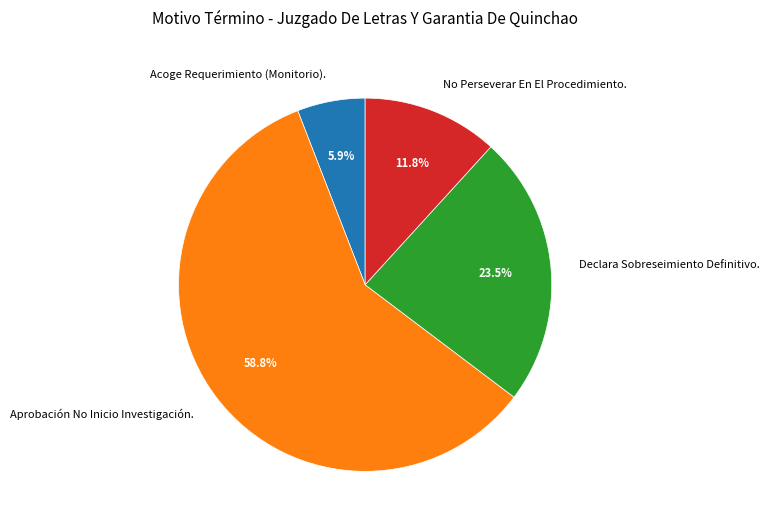

Is the sum of Acoge Requerimiento (Monitorio). and No Perseverar En El Procedimiento. greater than half?

No